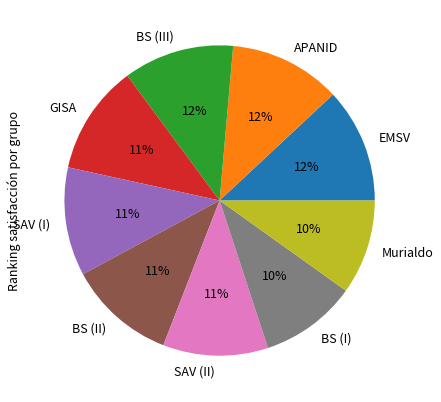

Does any single category account for the majority?

No